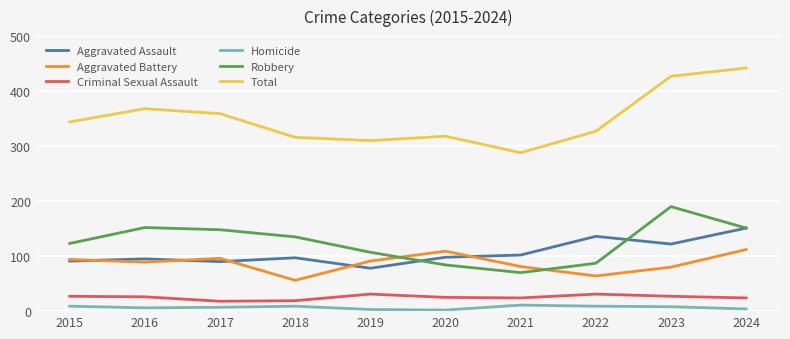

What is the sum of the Criminal Sexual Assault values at 2021 and 2019?

55